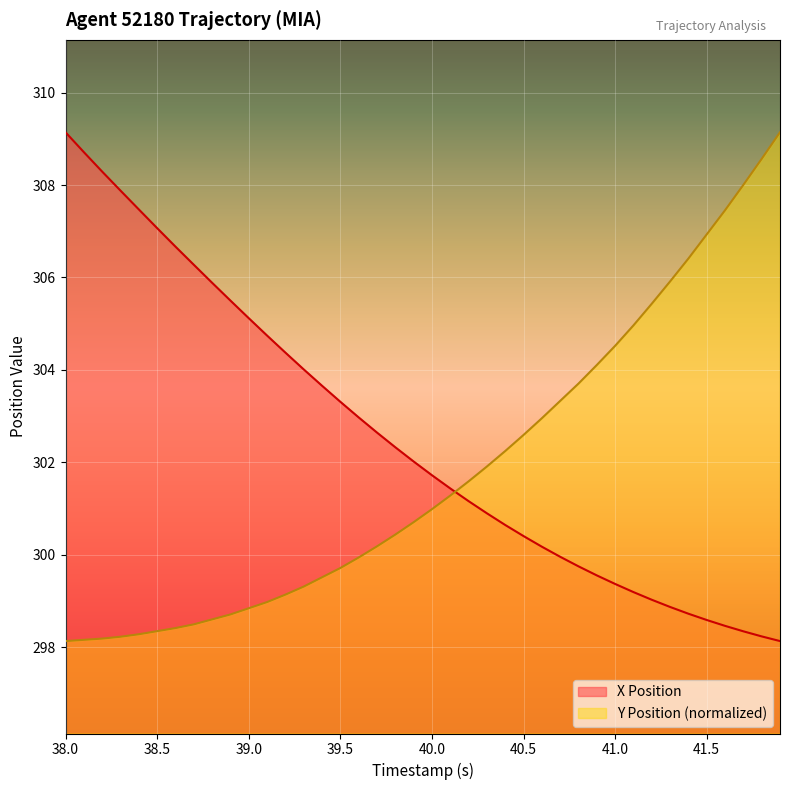

Which series has the largest total across all categories?

X Position